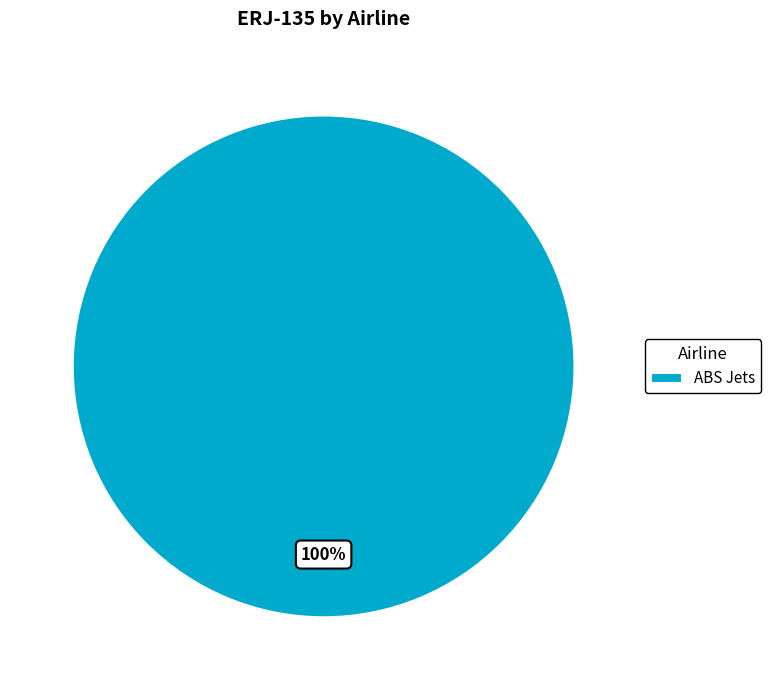

True or false: ABS Jets accounts for 100% of the total.

True